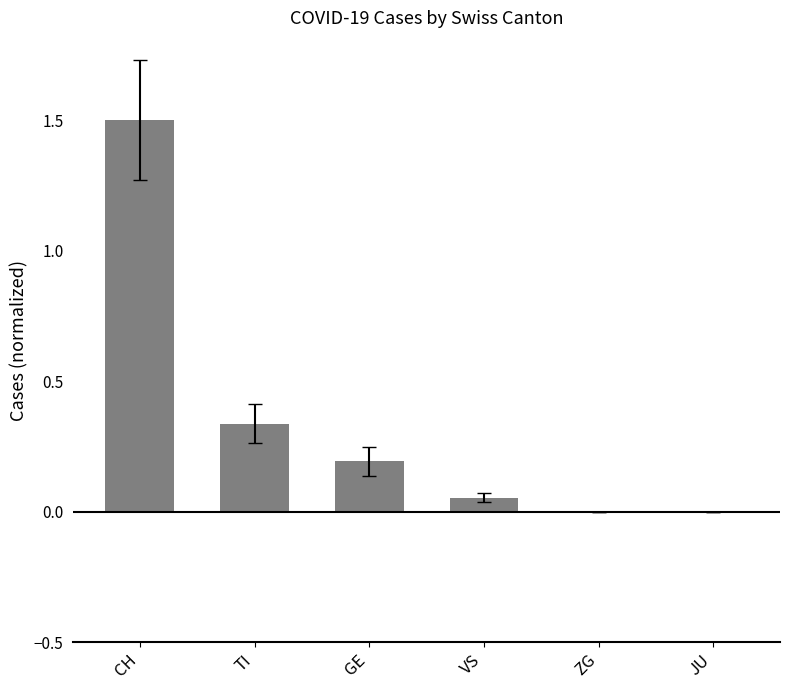

Which has a higher value, GE or VS?

GE